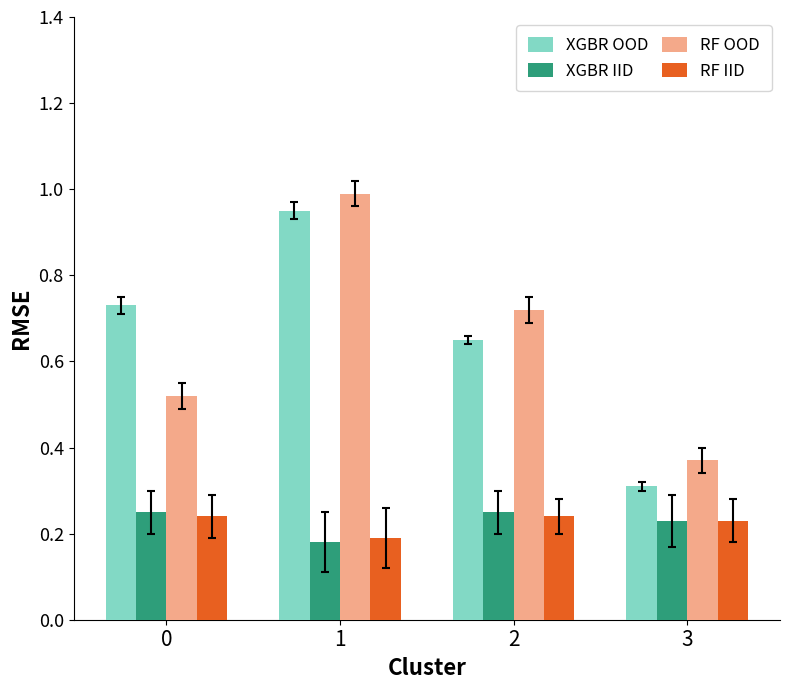

Which series has the widest spread of values?

XGBR OOD